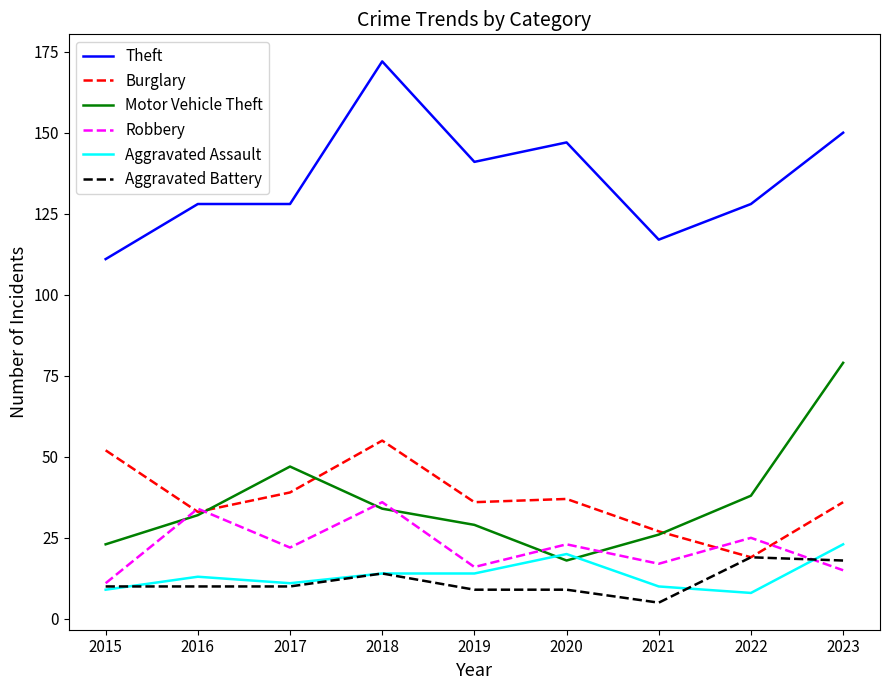

What is the maximum value for Theft?

172